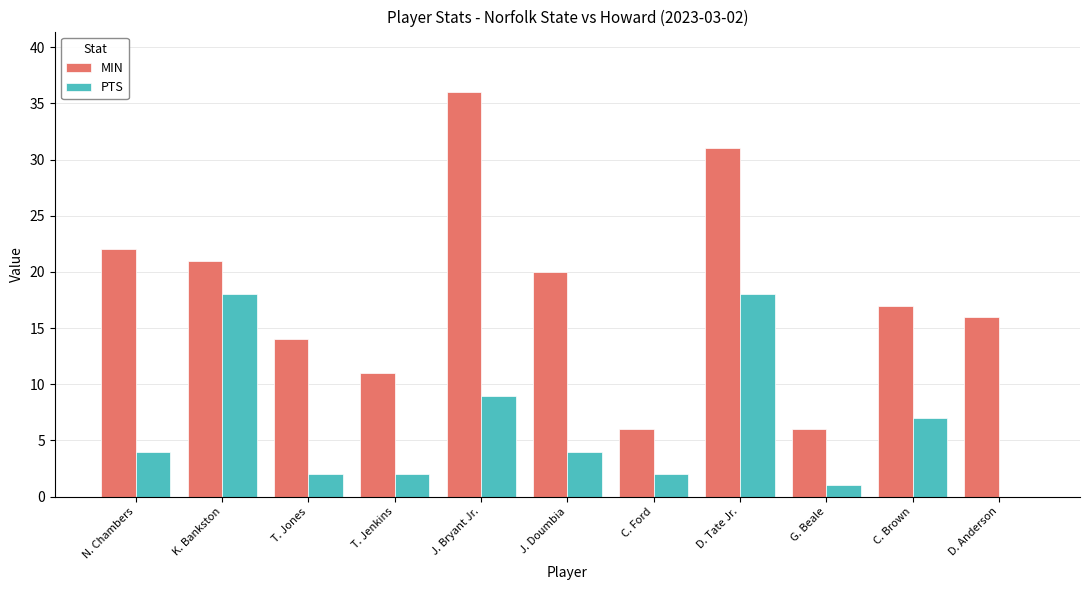

How many distinct data groups are displayed?

2